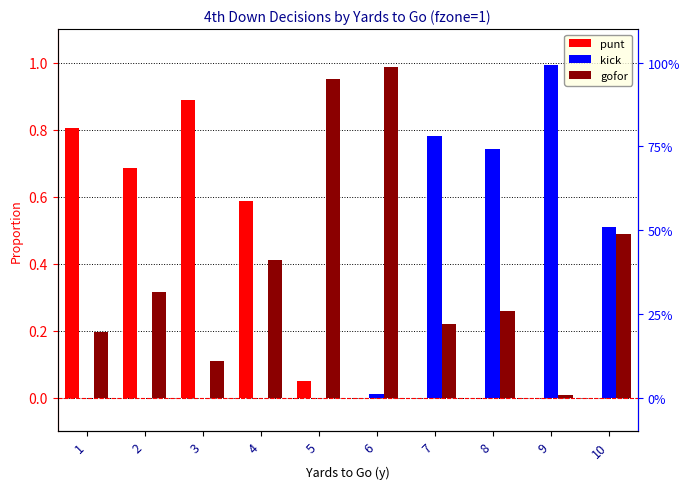

At which label is gofor closest to 0?

9